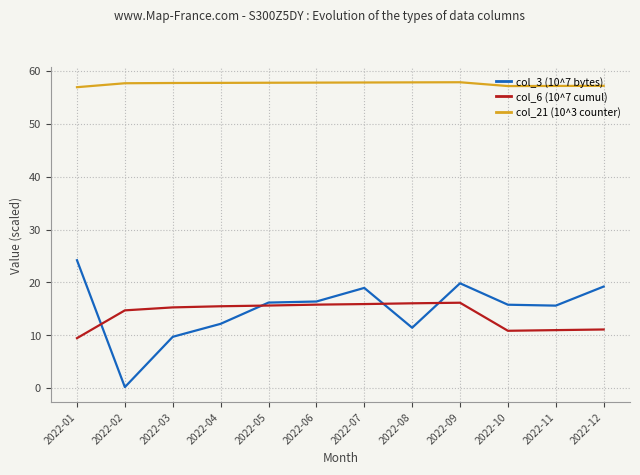

Rank the series at 2022-07 from lowest to highest value.

col_6 (10^7 cumul), col_3 (10^7 bytes), col_21 (10^3 counter)